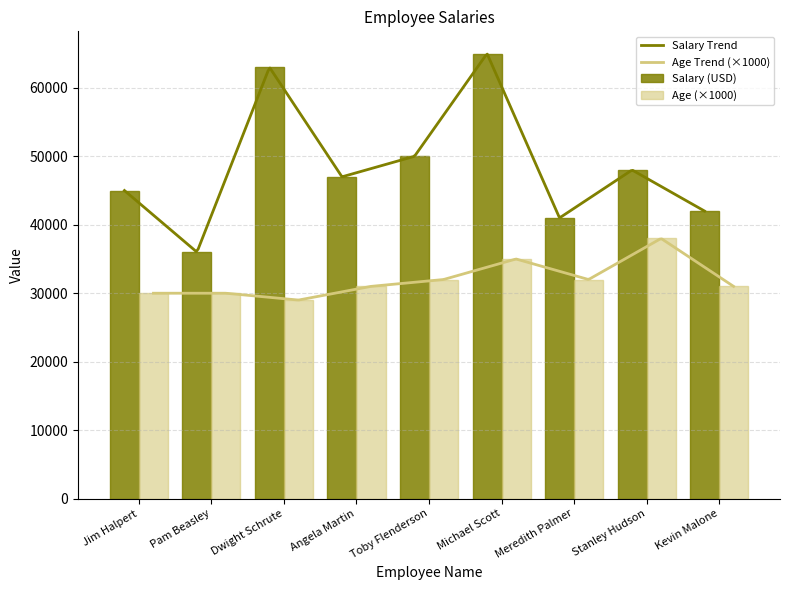

What is the difference between the values at Angela Martin and Dwight Schrute?

16000